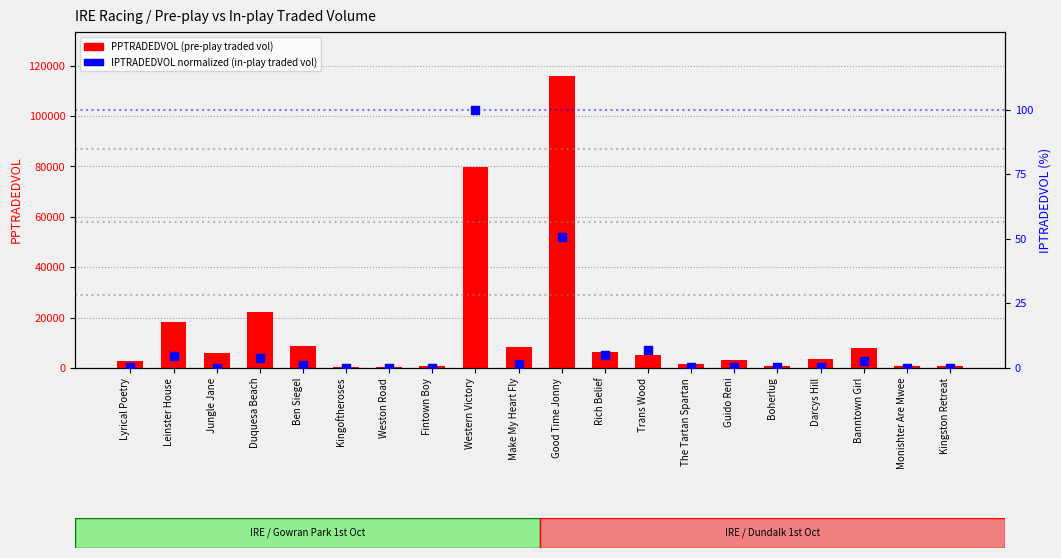

At how many categories does at least one series exceed 75908?

2